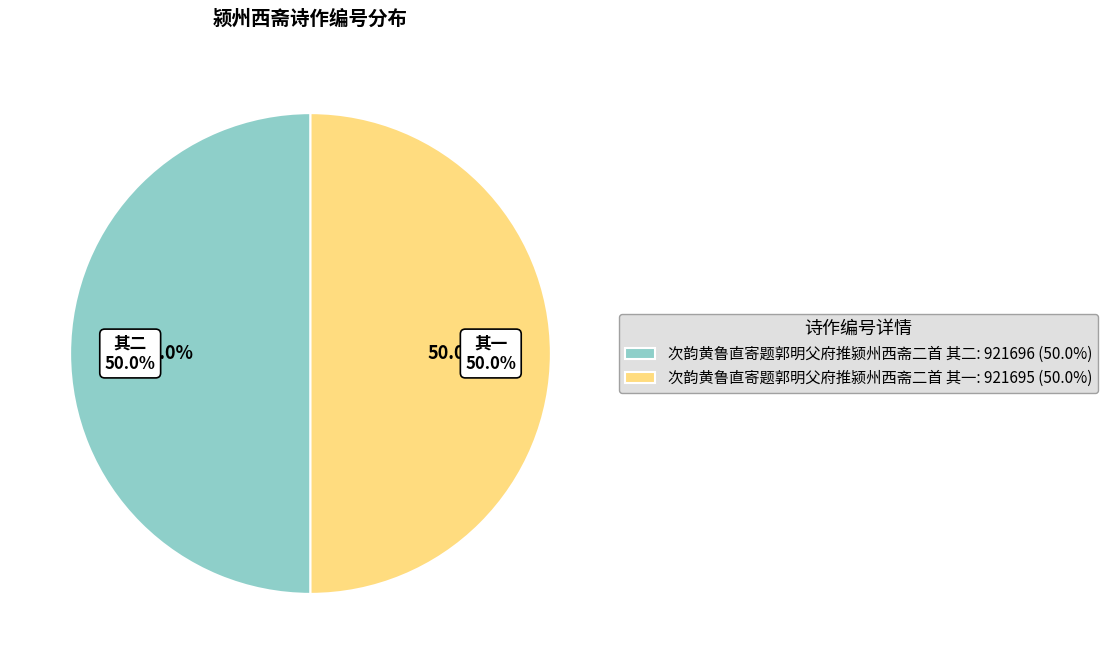

The 次韵黄鲁直寄题郭明父府推颍州西斋二首 其一 slice represents 41% of the pie. True or false?

False